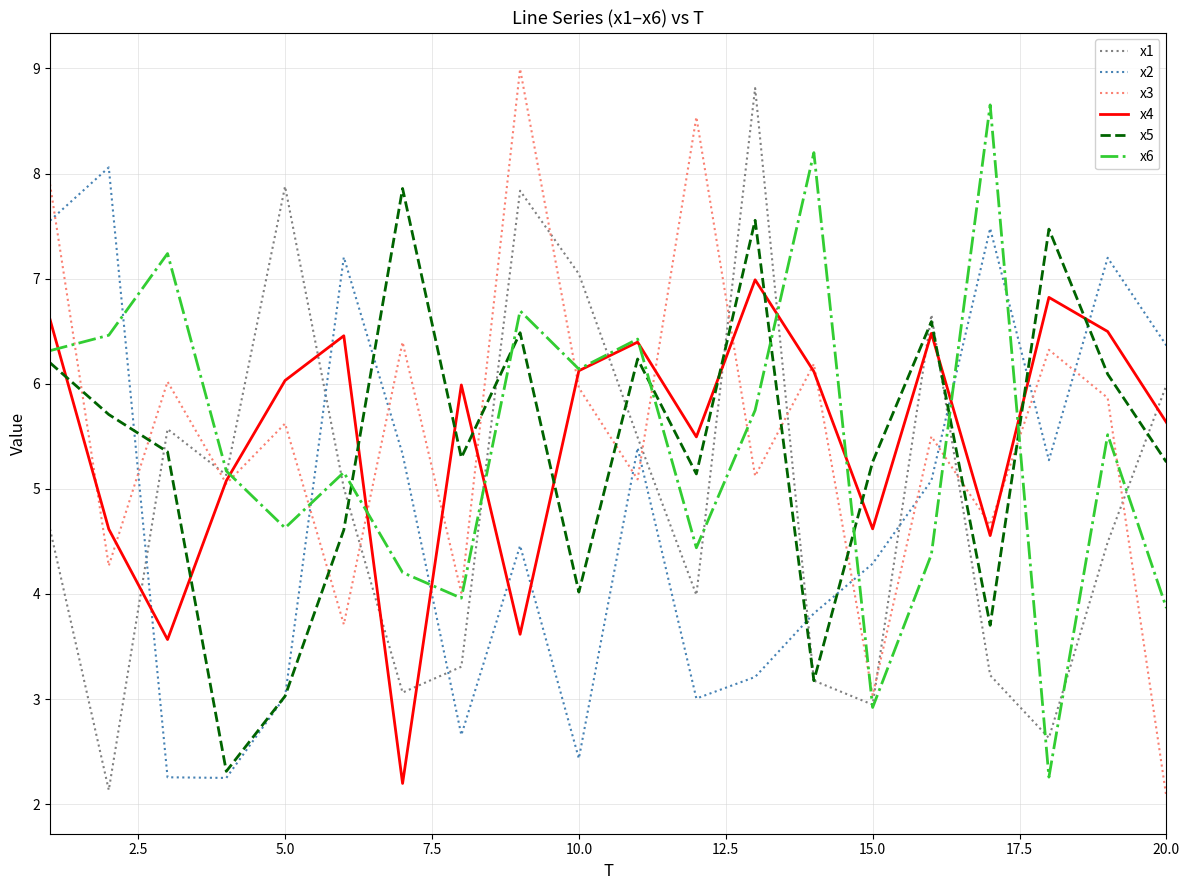

After their last crossing, which series has the higher values: x2 or x1?

x2